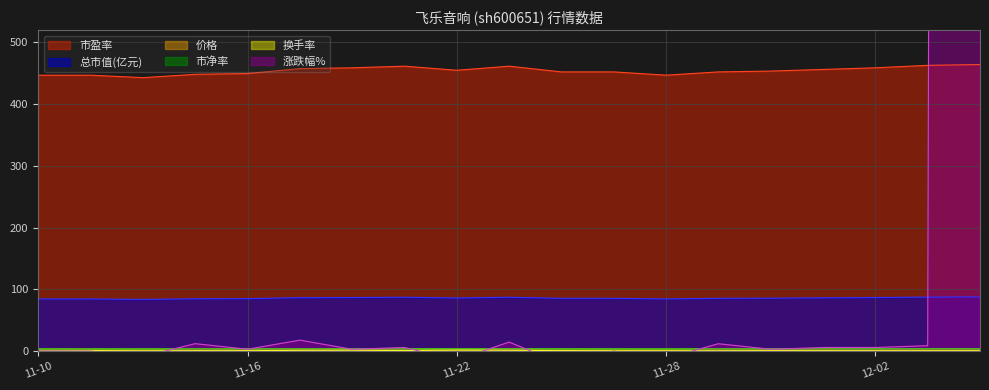

What is the label of the 19th point from the left?

2022-12-06